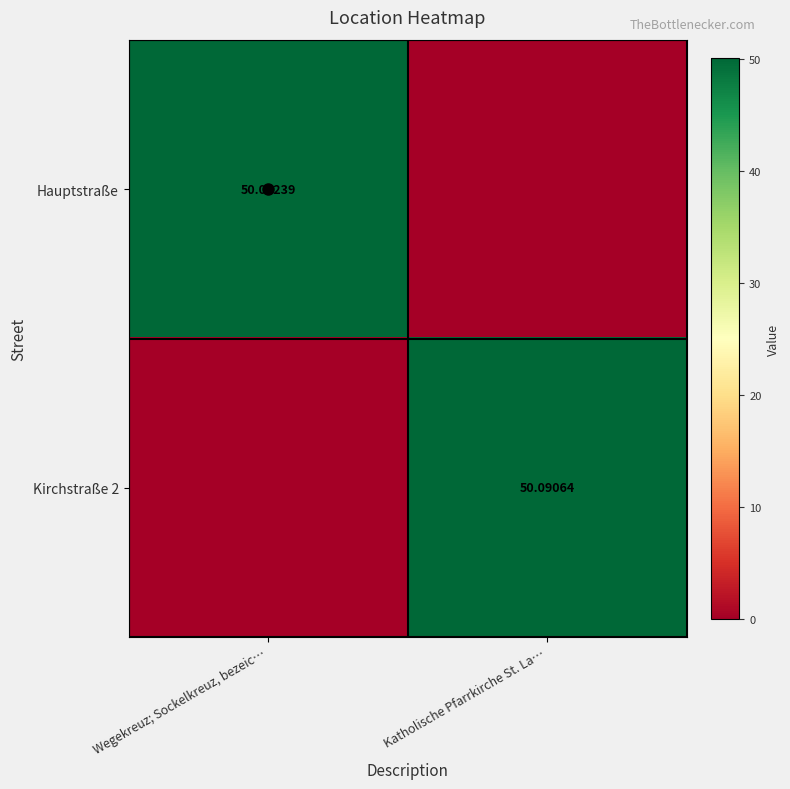

Rank the series at Katholische Pfarrkirche St. La… from highest to lowest value.

Kirchstraße 2, Hauptstraße